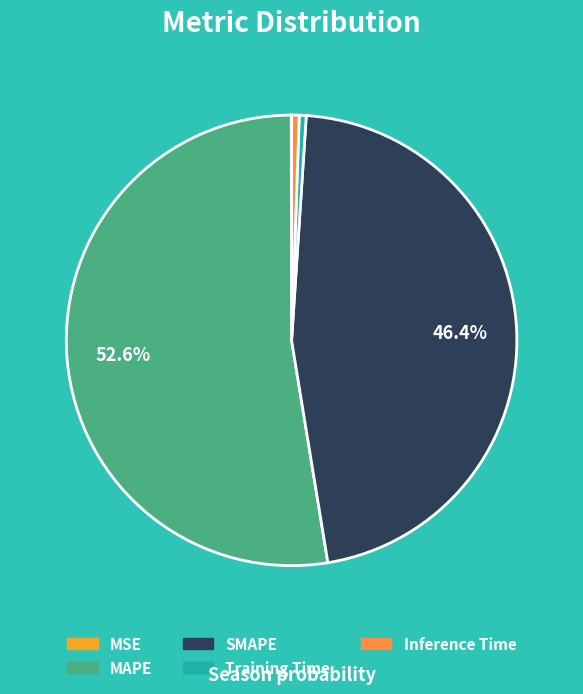

Does any single category account for the majority?

Yes